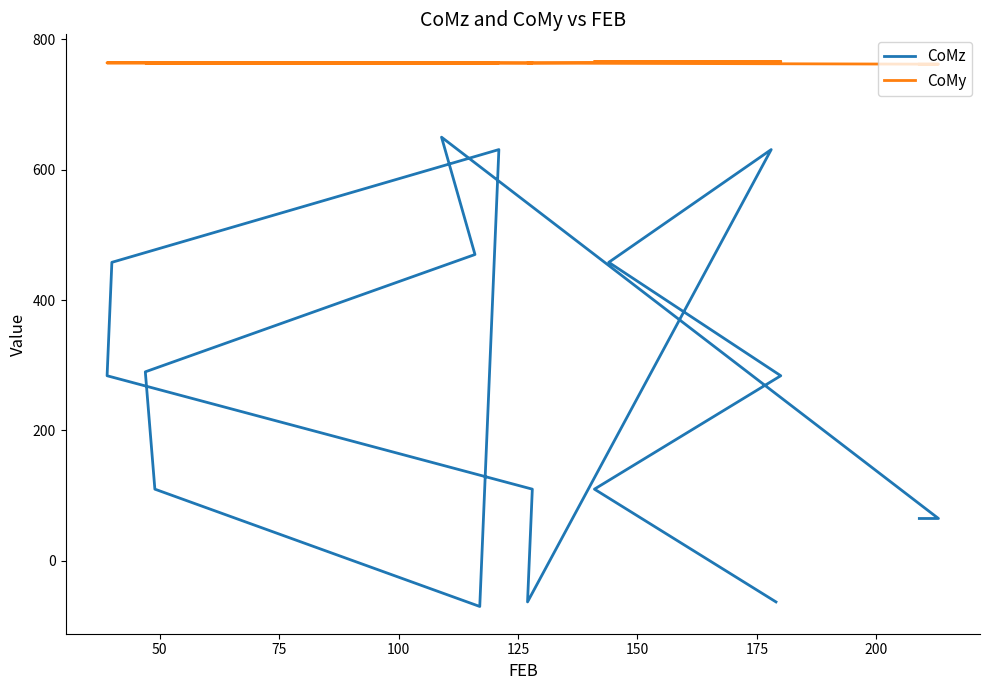

What are all the series names shown in the legend?

CoMz, CoMy